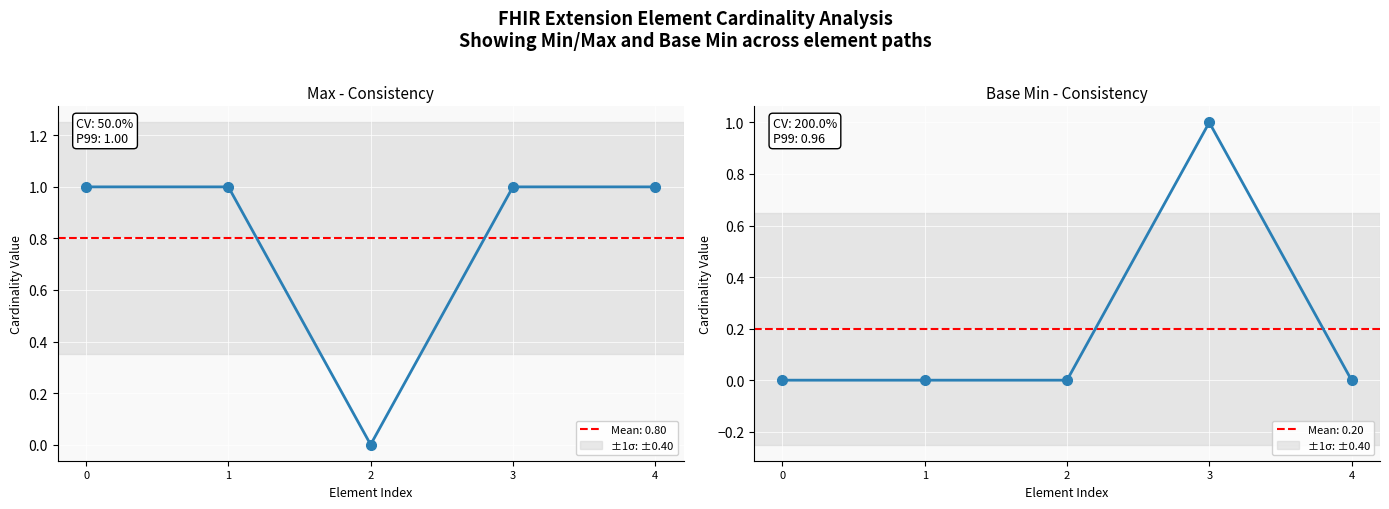

List the series in order of their overall mean, lowest first.

Base Min, Max